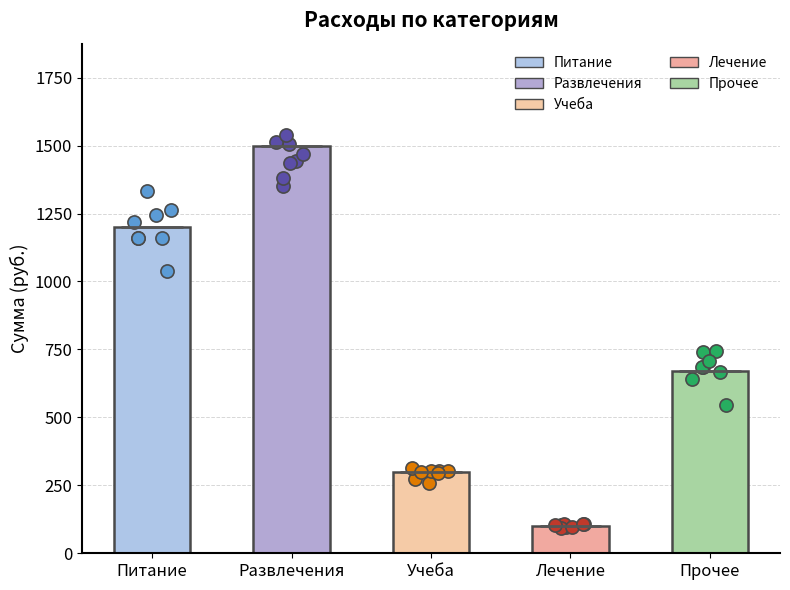

Between Развлечения and Лечение, which is larger?

Развлечения